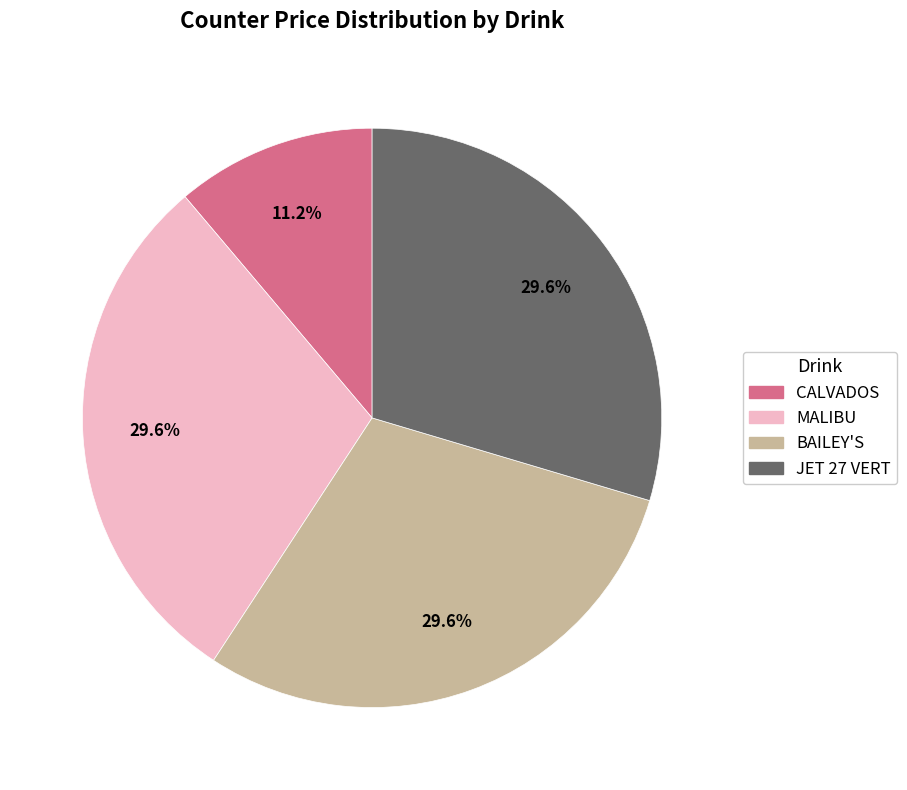

To the nearest percent, what portion does JET 27 VERT represent?

30%